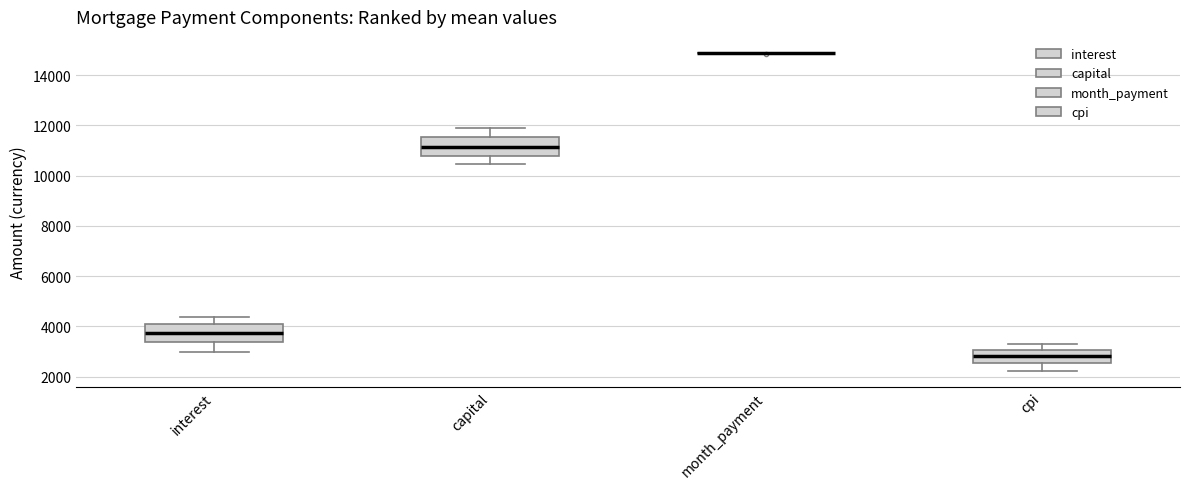

Where is the lower edge of the box for cpi on the y-axis? The values are not printed on the chart, so give them approximately, as read against the axis.

2600